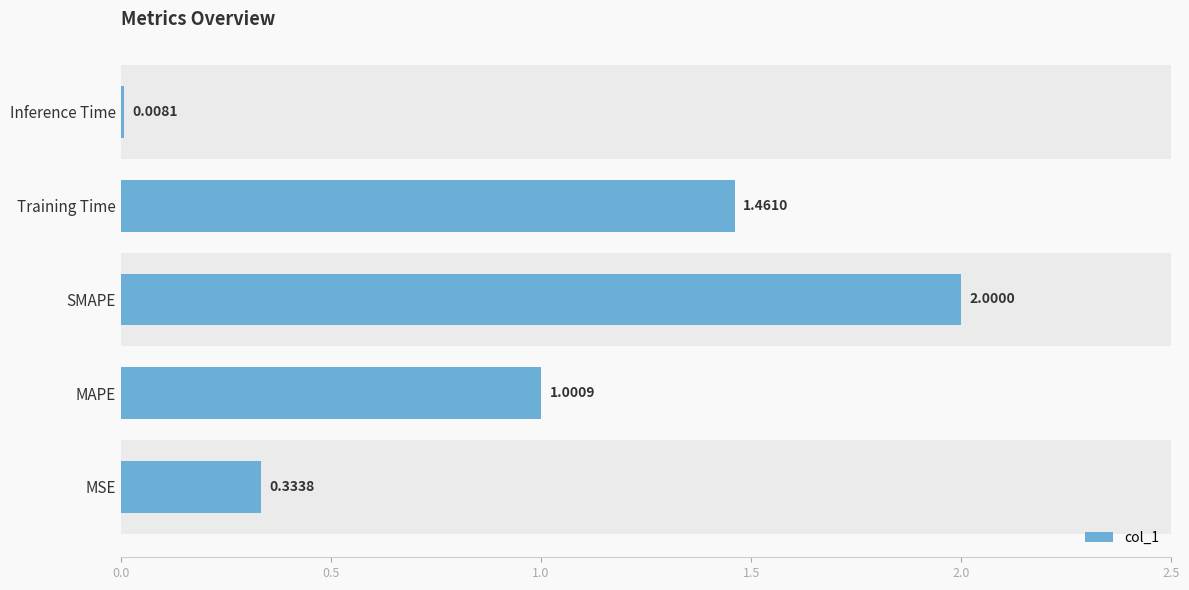

List the labels in order of value, largest first.

SMAPE, Training Time, MAPE, MSE, Inference Time